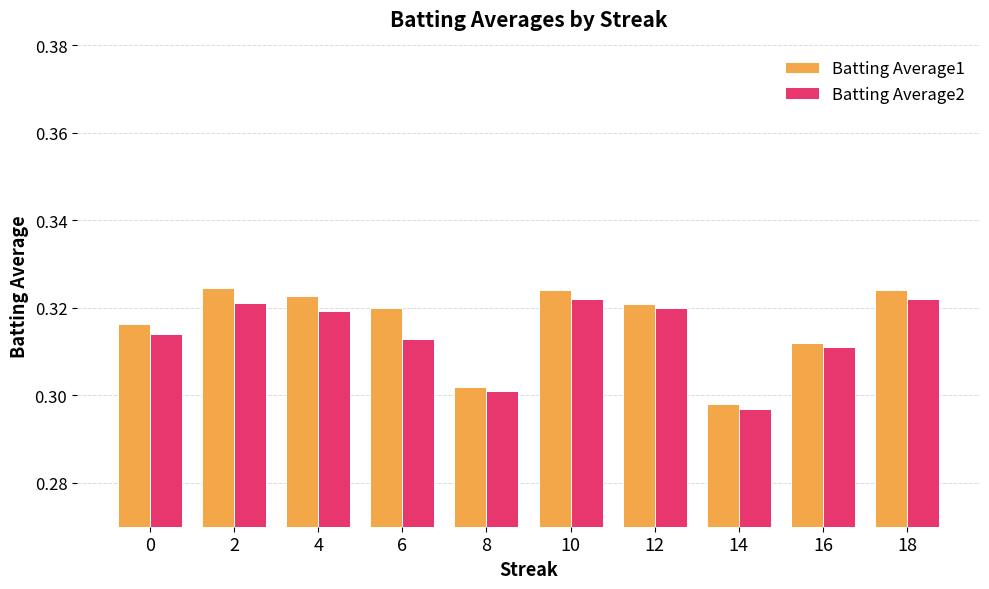

Which series has the largest range (max minus min)?

Batting Average1